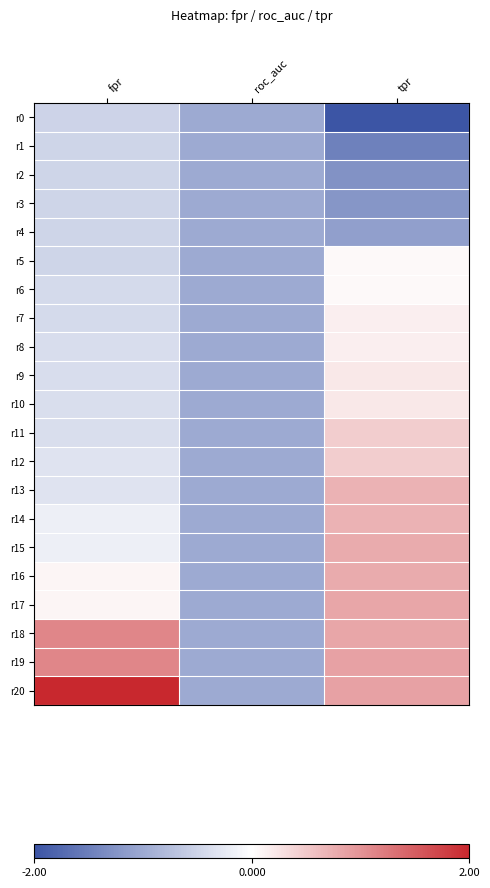

Reading left to right, extract all data points from this chart.

r0: fpr=-0.5	roc_auc=-1.0	tpr=-2.0
r1: fpr=-0.5	roc_auc=-1.0	tpr=-1.5
r2: fpr=-0.5	roc_auc=-1.0	tpr=-1.3
r3: fpr=-0.5	roc_auc=-1.0	tpr=-1.2
r4: fpr=-0.5	roc_auc=-1.0	tpr=-1.1
r5: fpr=-0.5	roc_auc=-1.0	tpr=0.1
r6: fpr=-0.4	roc_auc=-1.0	tpr=0.1
r7: fpr=-0.4	roc_auc=-1.0	tpr=0.2
r8: fpr=-0.4	roc_auc=-1.0	tpr=0.2
r9: fpr=-0.4	roc_auc=-1.0	tpr=0.2
r10: fpr=-0.4	roc_auc=-1.0	tpr=0.2
r11: fpr=-0.4	roc_auc=-1.0	tpr=0.5
r12: fpr=-0.3	roc_auc=-1.0	tpr=0.5
r13: fpr=-0.3	roc_auc=-1.0	tpr=0.7
r14: fpr=-0.2	roc_auc=-1.0	tpr=0.7
r15: fpr=-0.2	roc_auc=-1.0	tpr=0.8
r16: fpr=0.1	roc_auc=-1.0	tpr=0.8
r17: fpr=0.1	roc_auc=-1.0	tpr=0.8
r18: fpr=1.1	roc_auc=-1.0	tpr=0.8
r19: fpr=1.1	roc_auc=-1.0	tpr=0.9
r20: fpr=2.0	roc_auc=-1.0	tpr=0.9